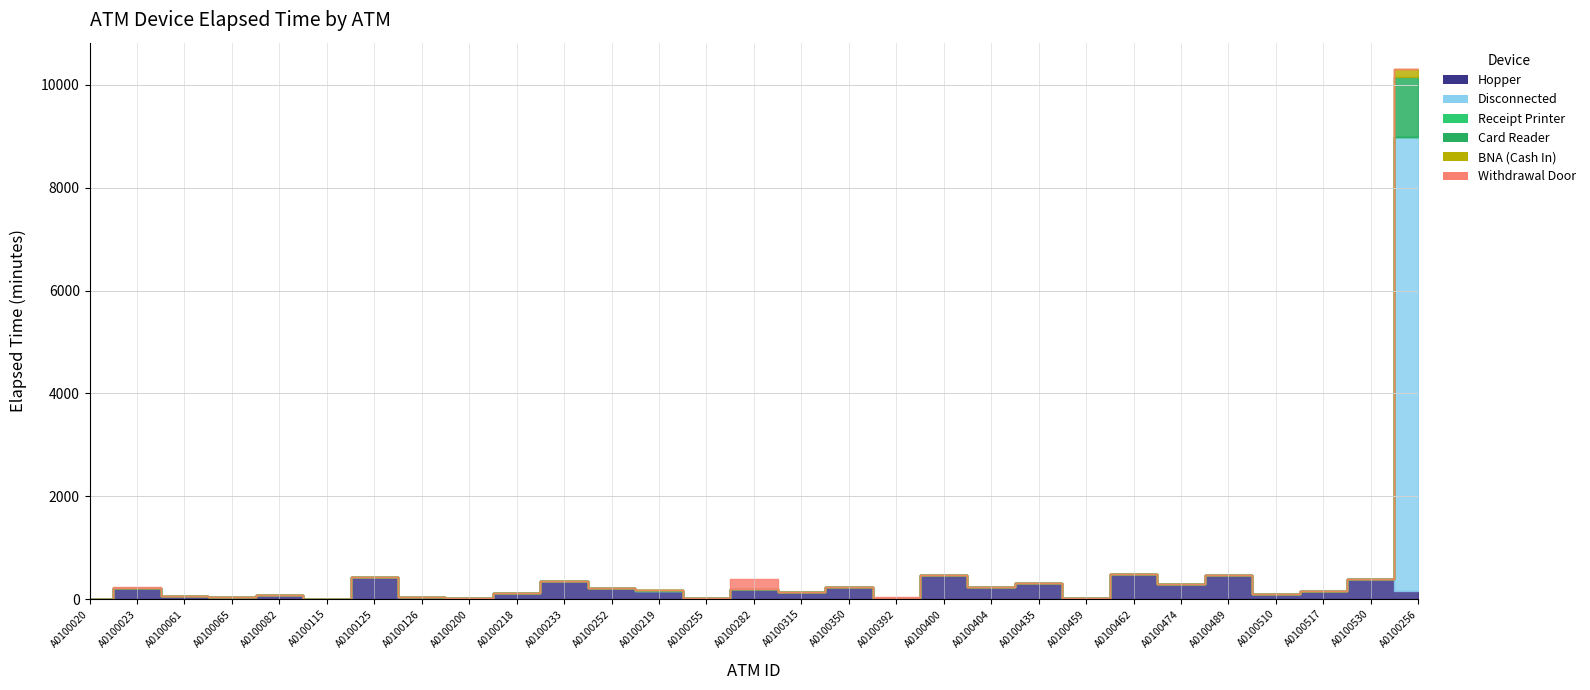

The value of Withdrawal Door at A0100489 is -129. True or false?

False